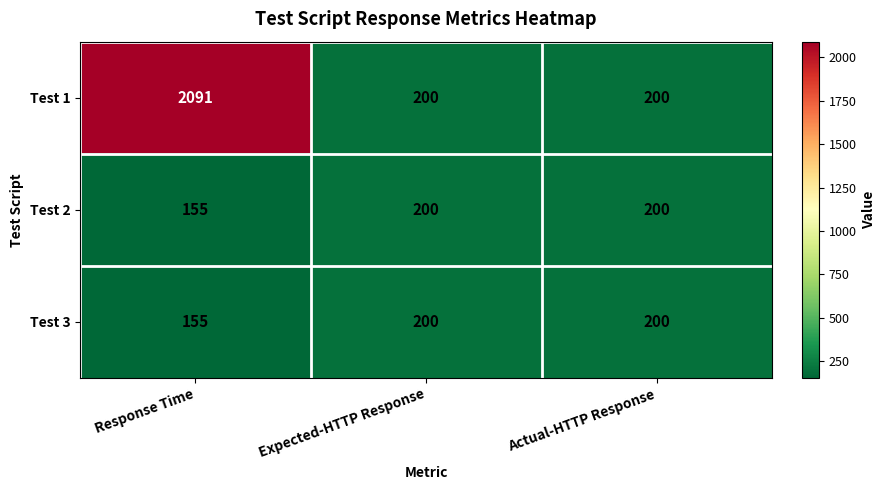

What is the sum of all Test 3 values?

555